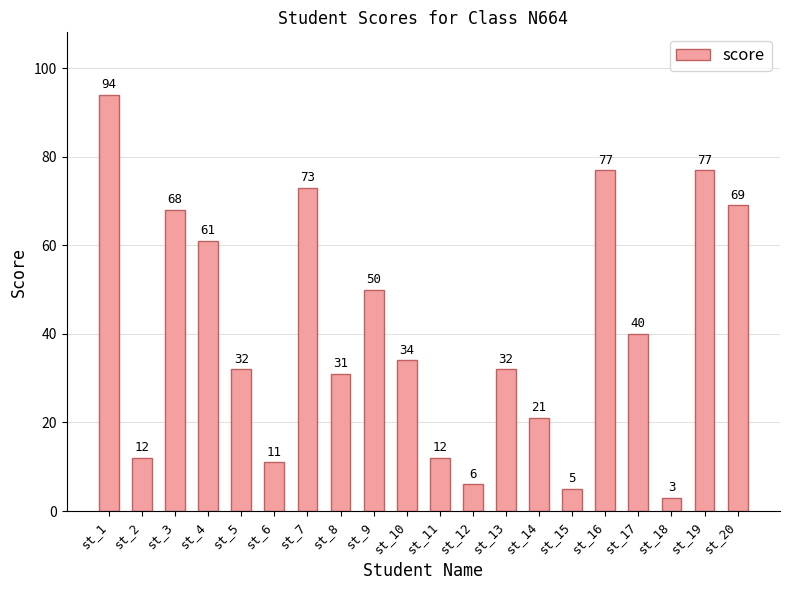

What is the difference between the maximum and second lowest values?

89